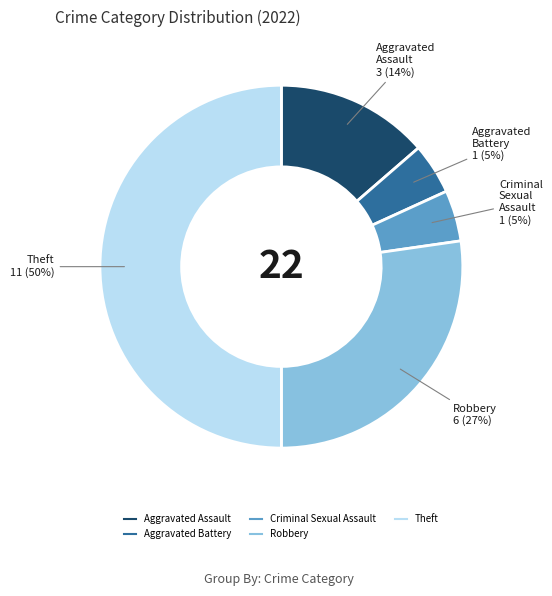

What is the ratio of the value at Aggravated Assault to the value at Robbery?

0.5